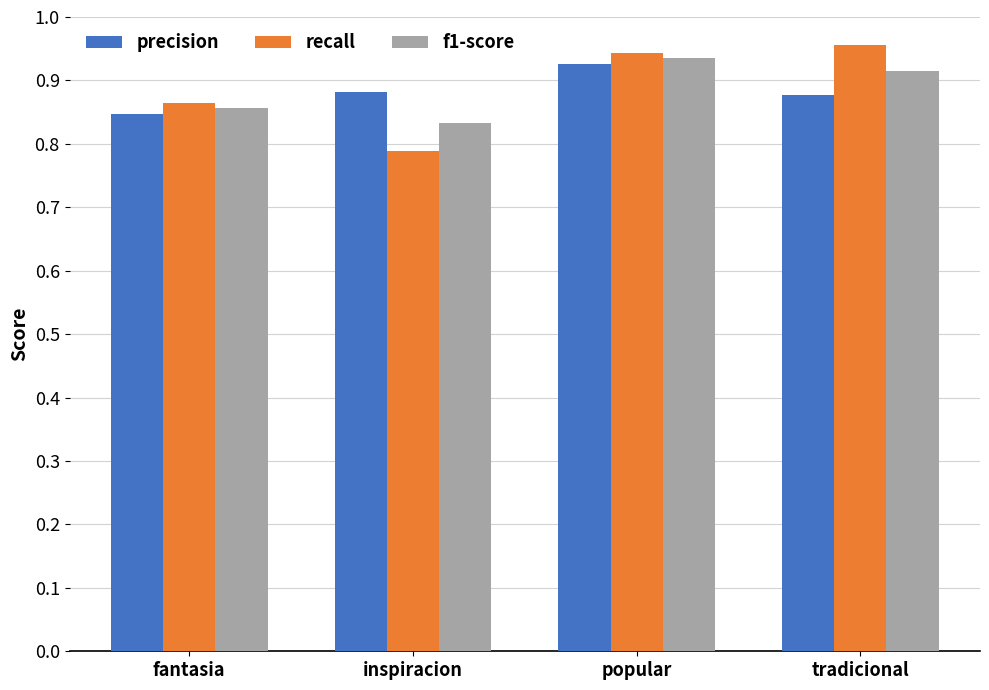

How many bars are there in each group?

3